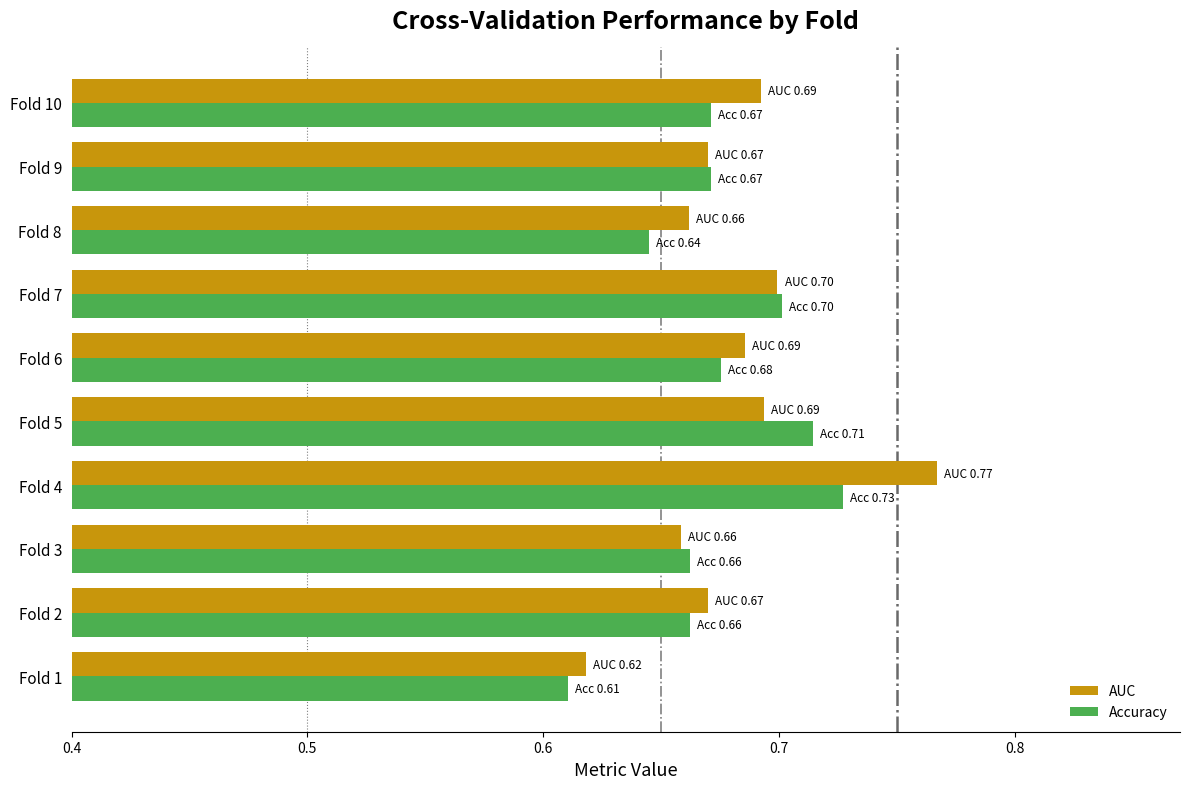

Which series has the largest total across all categories?

AUC